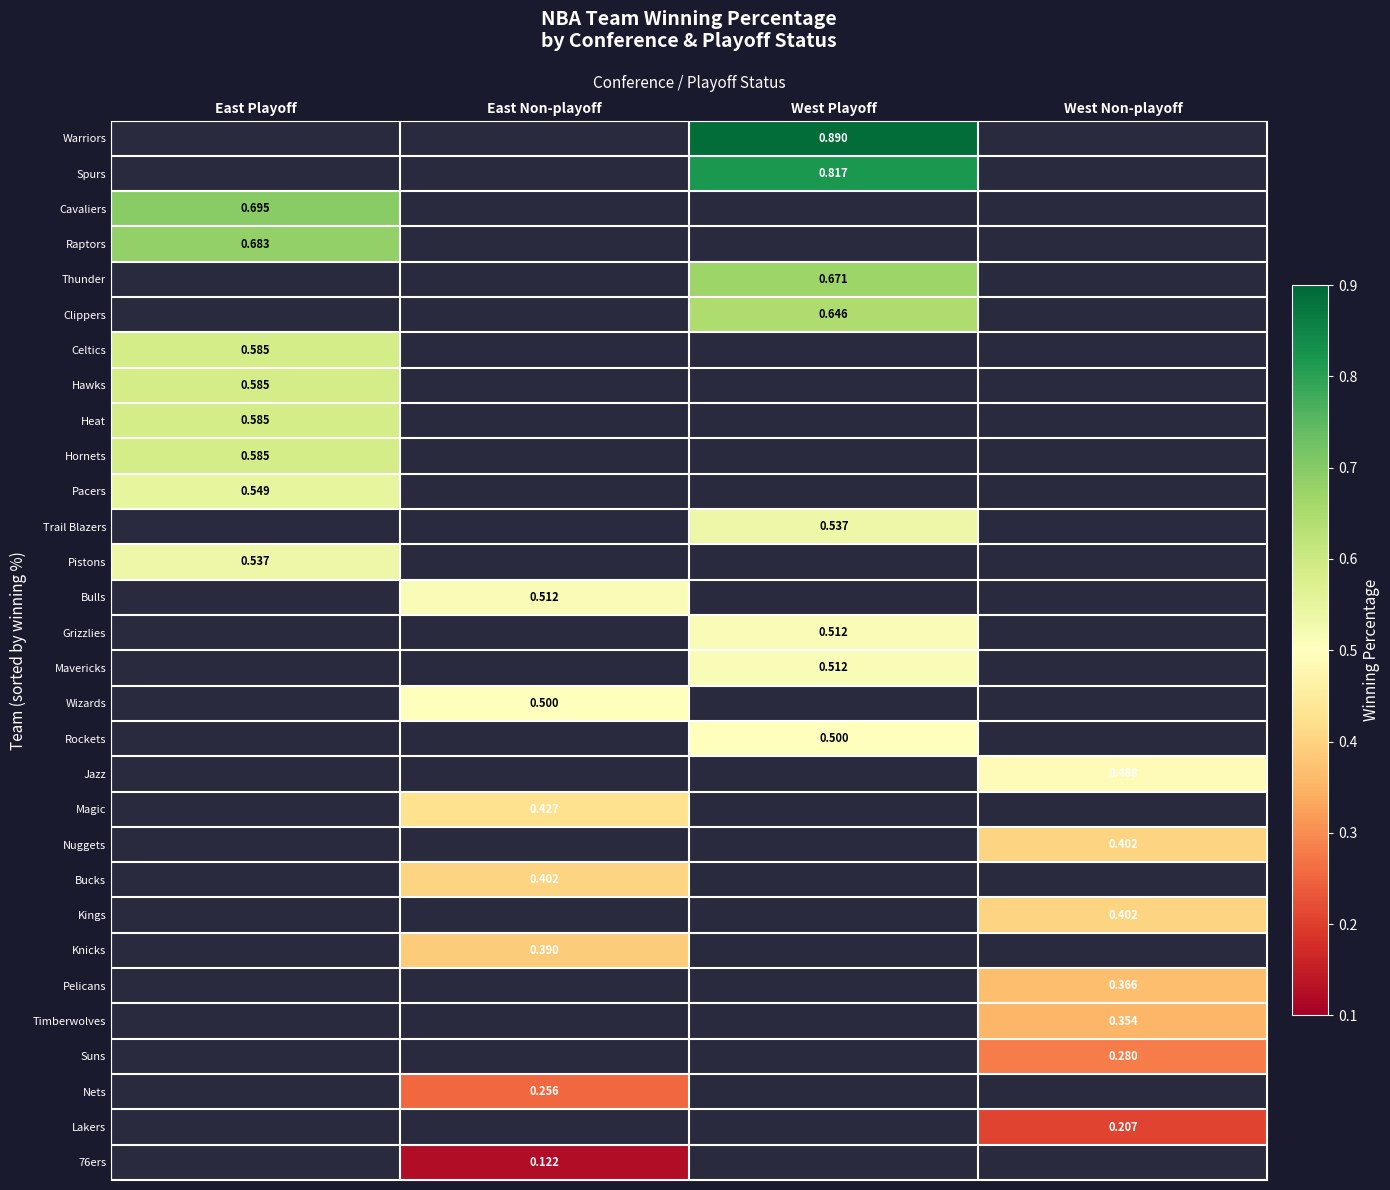

Is the value of Nets at East Non-playoff greater than the value of Warriors at West Playoff?

No